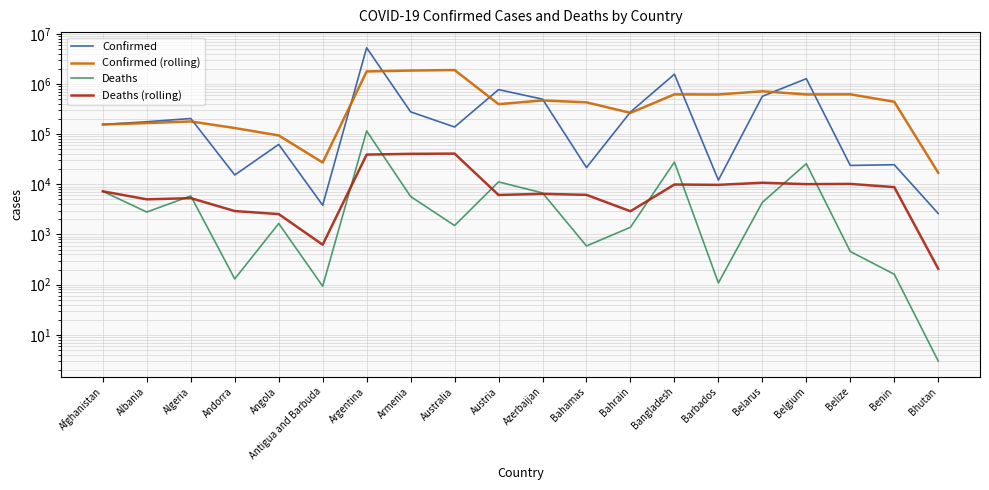

True or false: Confirmed has more than 2 points higher than both neighbors.

True